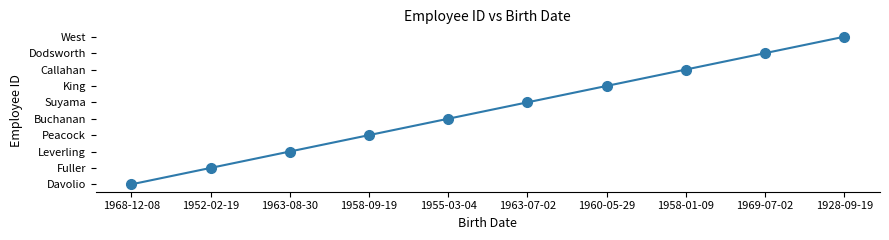

Which category has the lowest value across all series?

1968-12-08